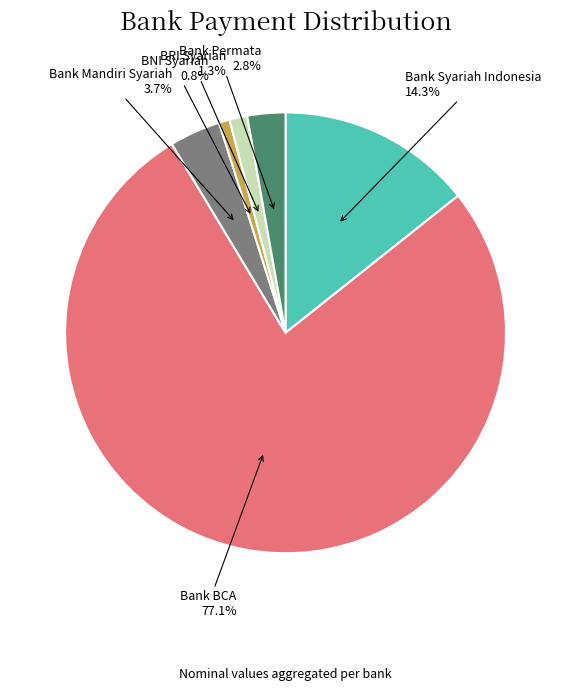

What is the ratio of the value at Bank Syariah Indonesia to the value at BNI Syariah?

18.1